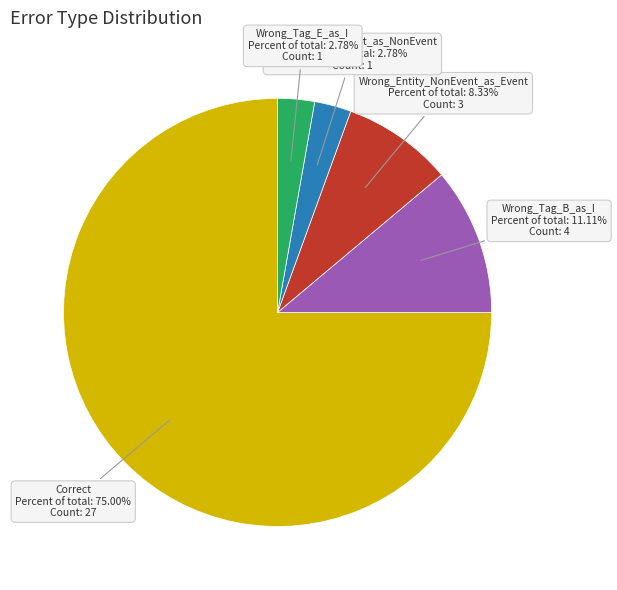

Which slice represents more than half of the pie?

Correct